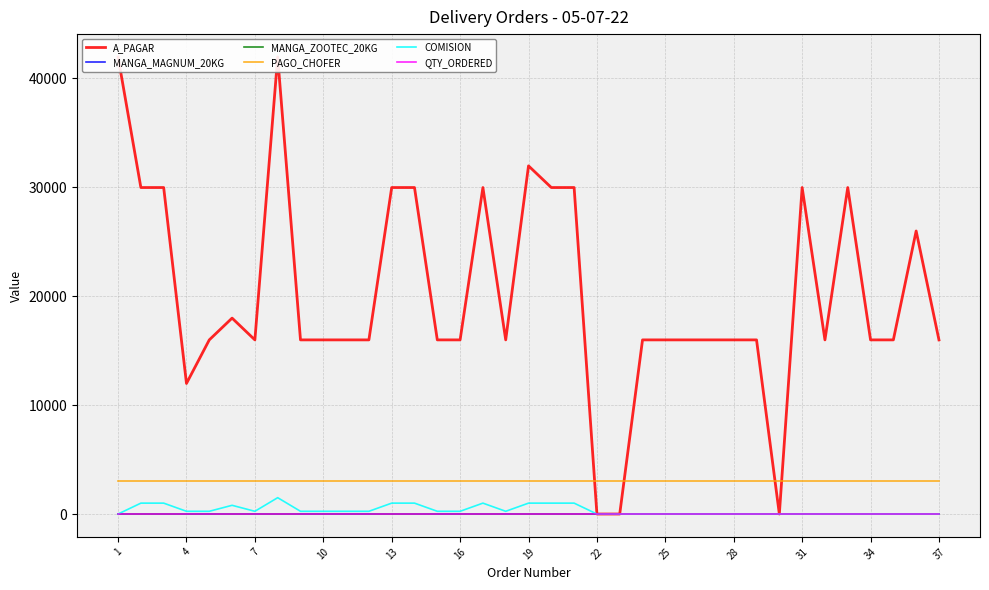

What is the minimum value for PAGO_CHOFER?

3000